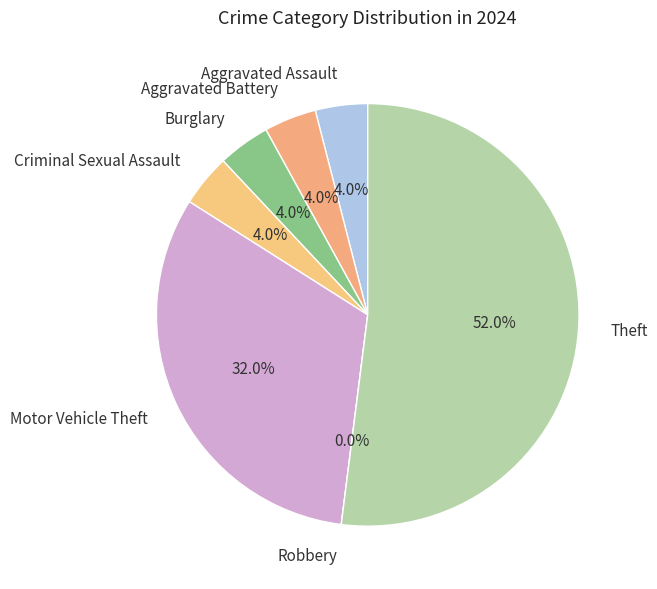

To the nearest percent, what is the combined percentage of Theft and Aggravated Battery?

56%